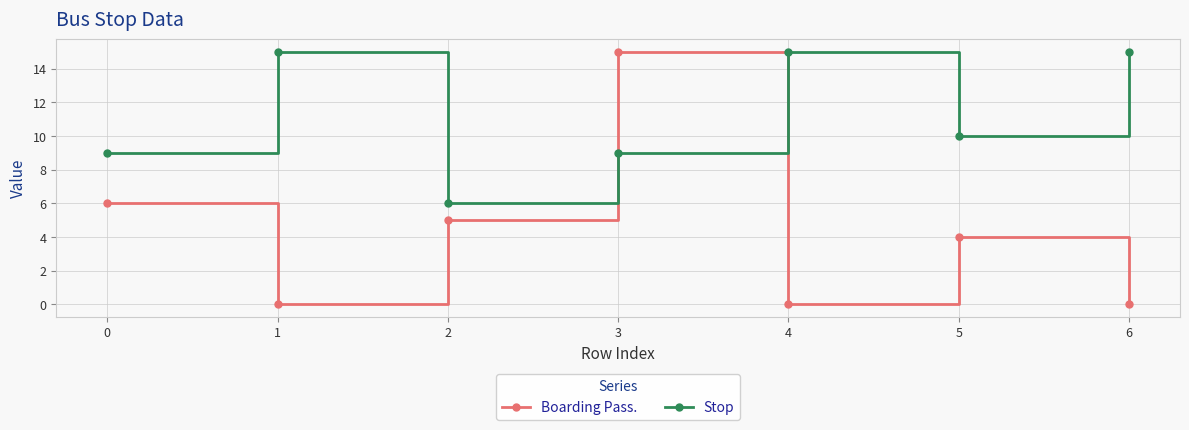

The Stop series shows 10 at 5. True or false?

True